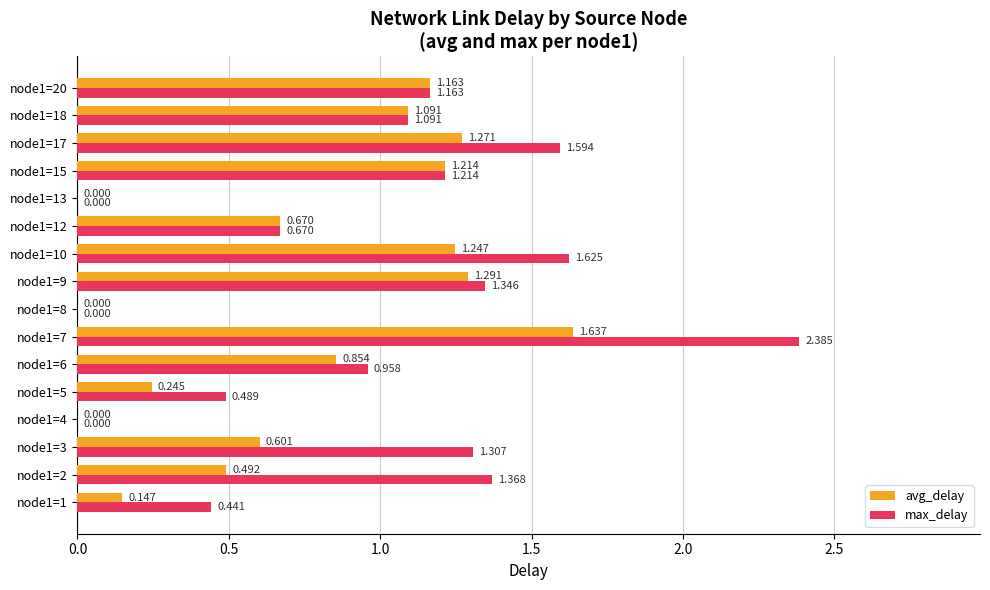

How many values in the avg_delay series exceed 0?

13